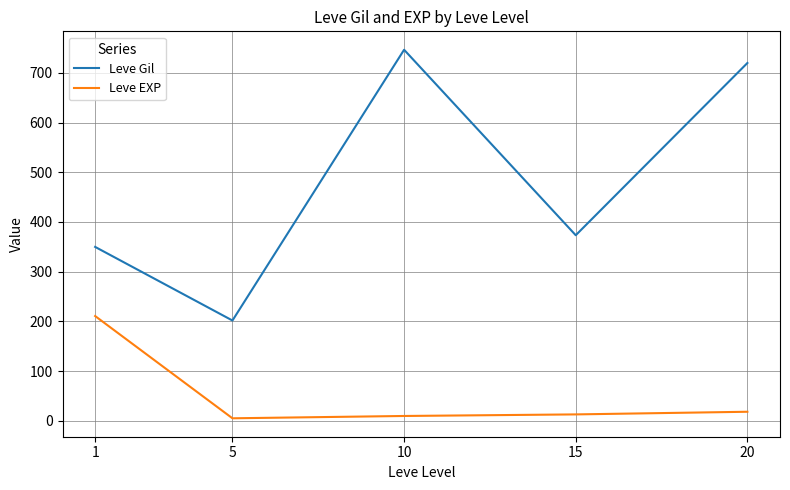

How many lines are shown in the chart?

2